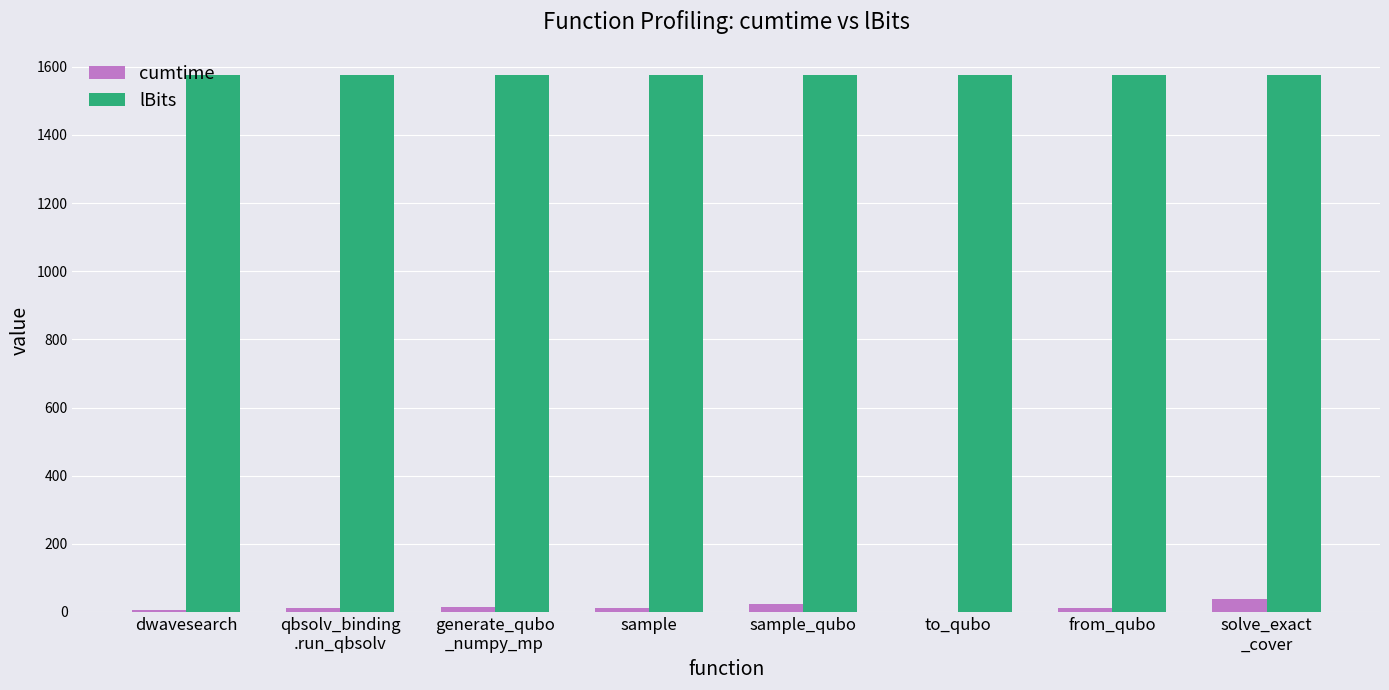

What is the maximum value shown in the chart?

1575.0